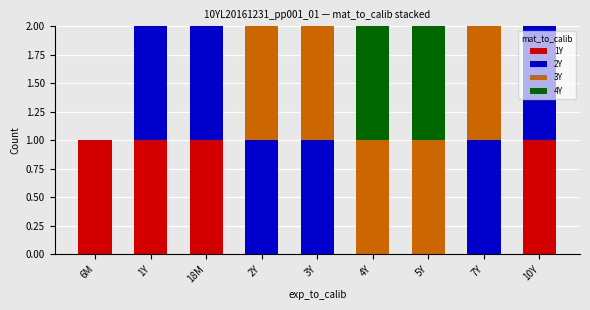

What is the total value across all series at 3Y?

2